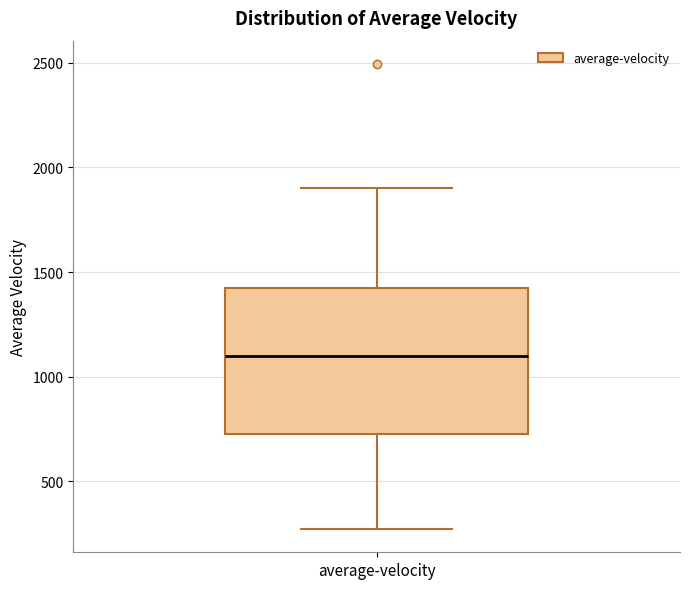

Read this box plot against the y-axis: the position of the median line, the range covered by the box, and the ends of both whiskers. The values are not printed on the chart, so give them approximately, as read against the axis.

median 1100, box 750 to 1400, whiskers 250 to 1900